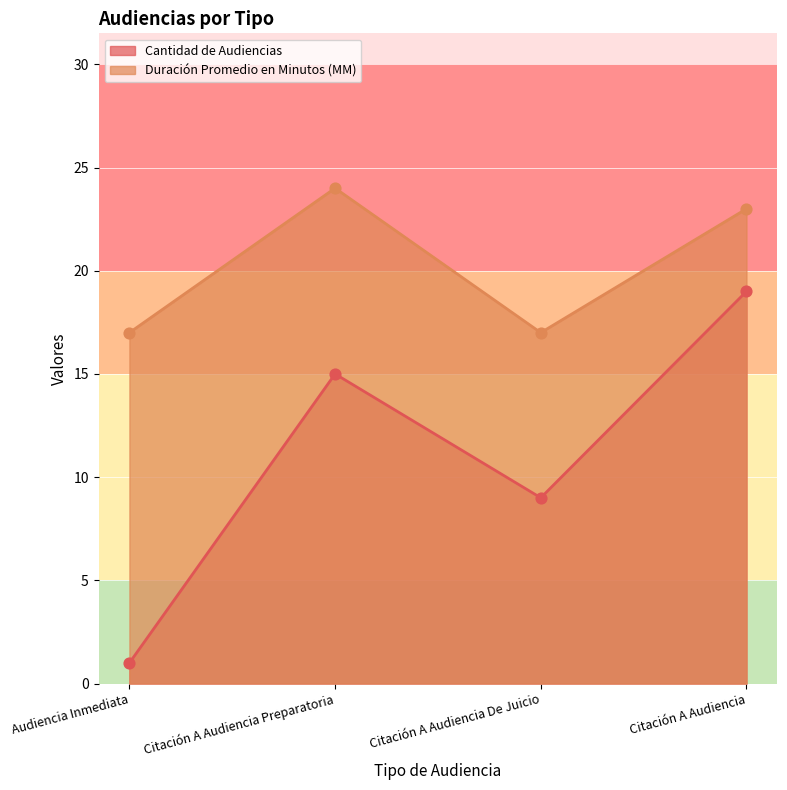

At how many categories does at least one series exceed 13?

4